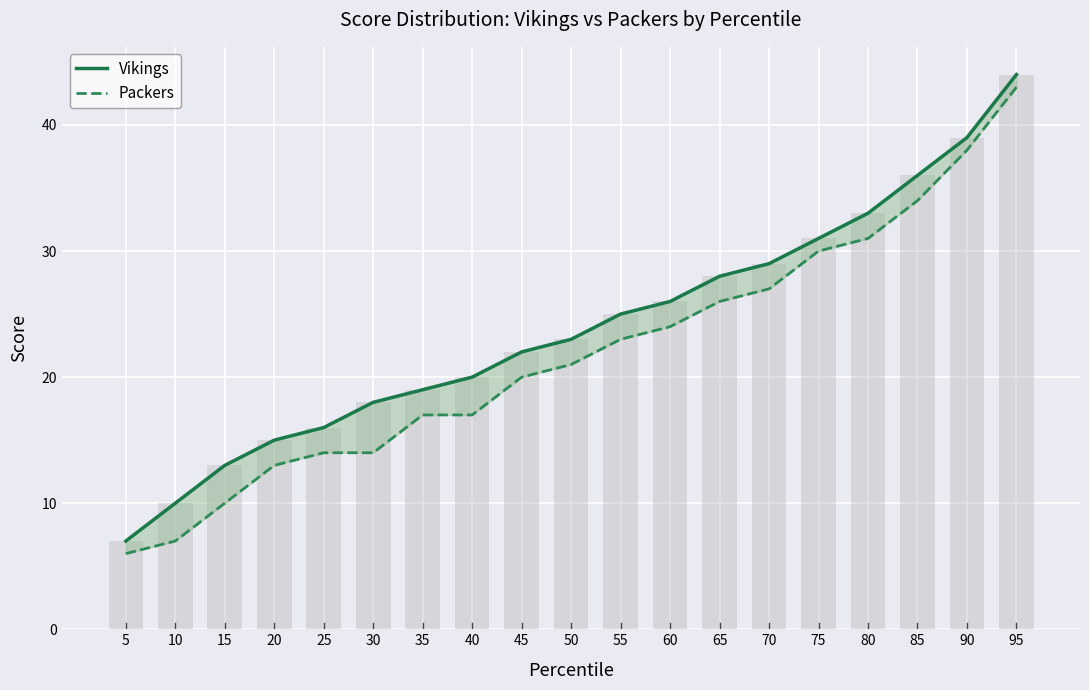

How many distinct data groups are displayed?

2